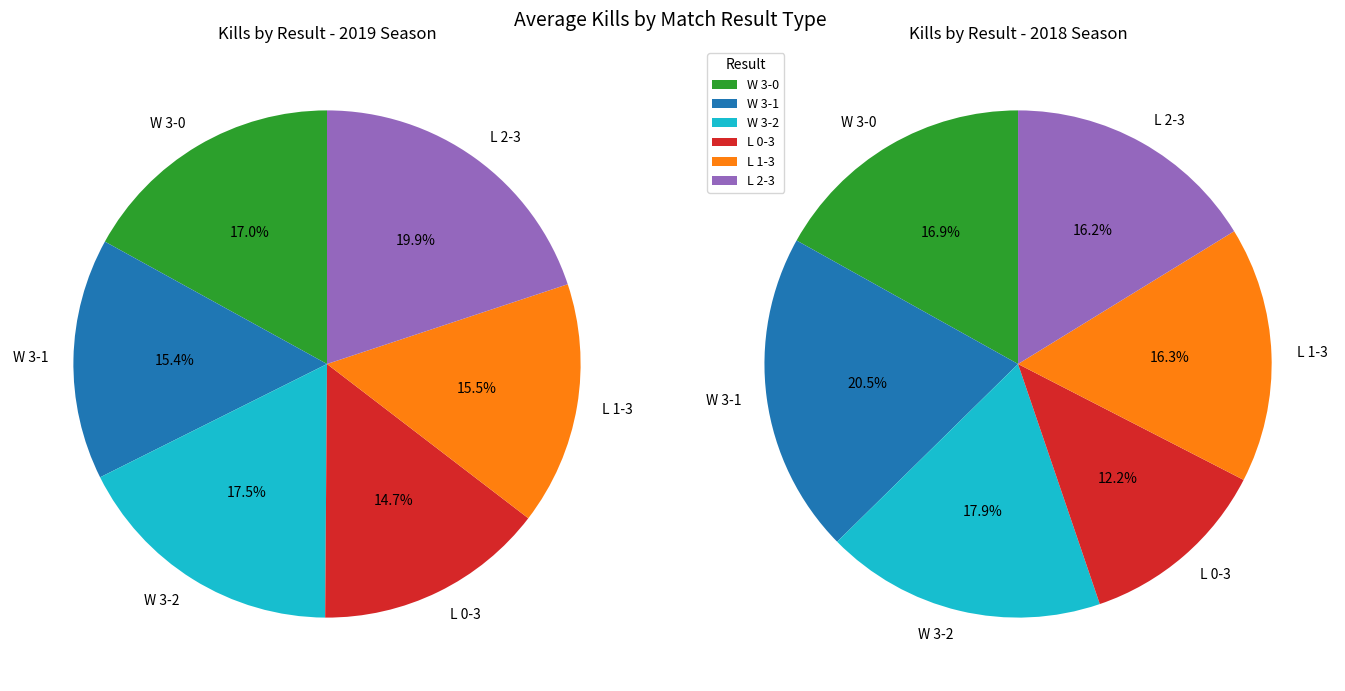

Is it true that W is 55% of the pie?

True